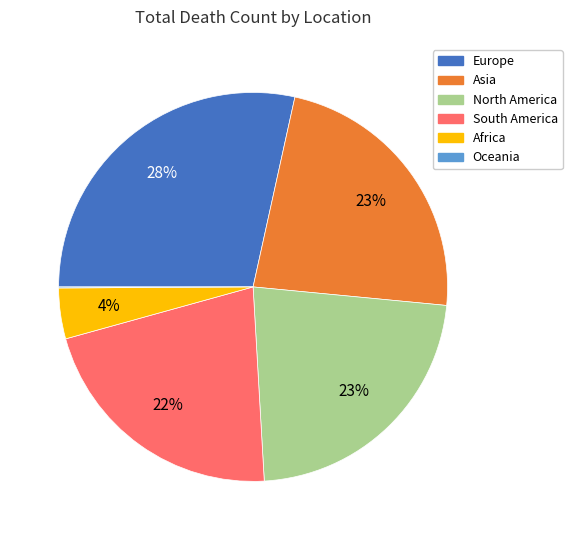

To the nearest percent, what percentage of the pie is South America?

22%